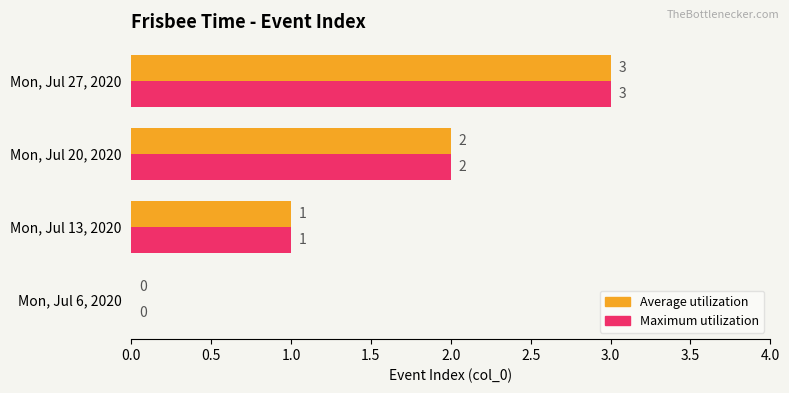

What is the total value across all series at Mon, Jul 27, 2020?

6